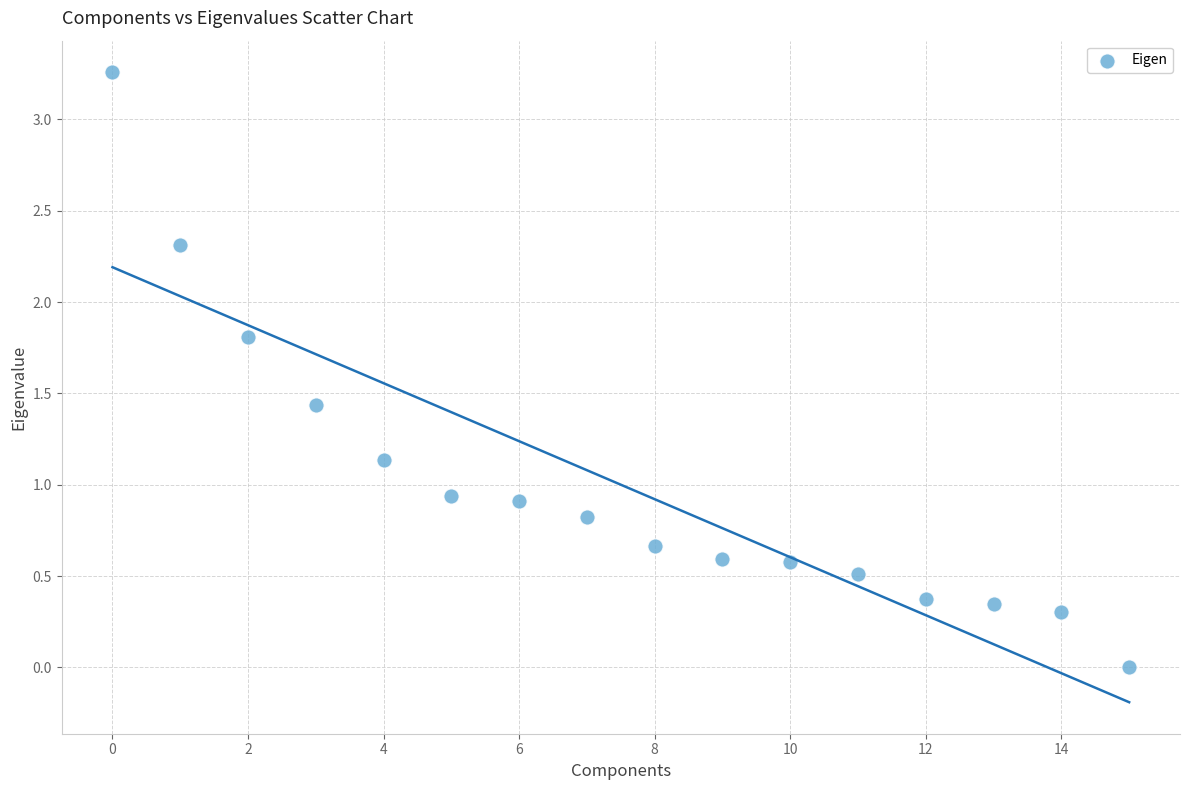

How many data points are displayed?

16